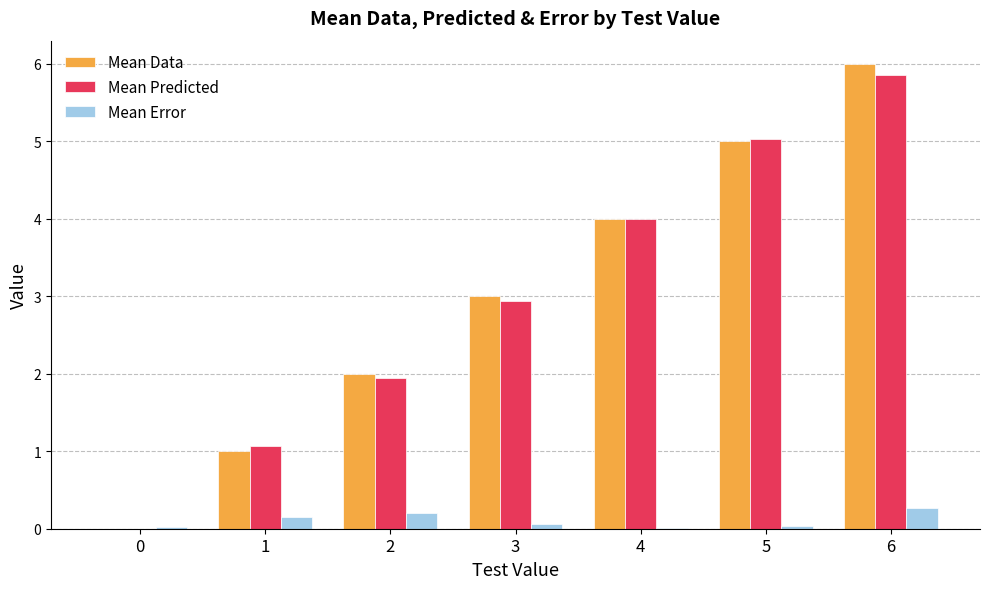

At which category is the sum across all series the highest?

6